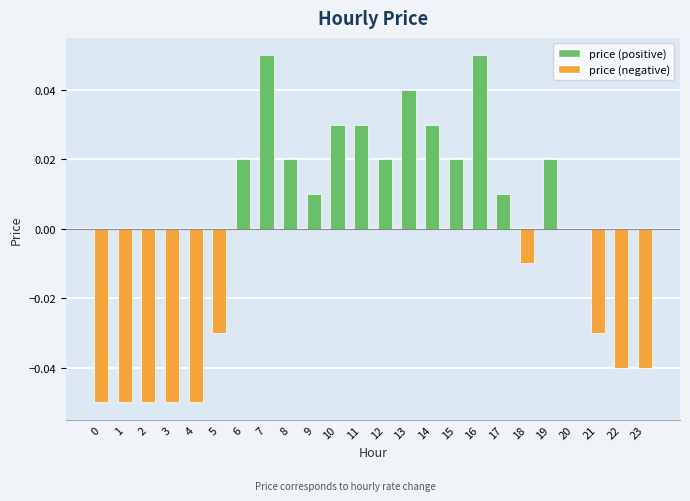

At which label is the value closest to 0?

20